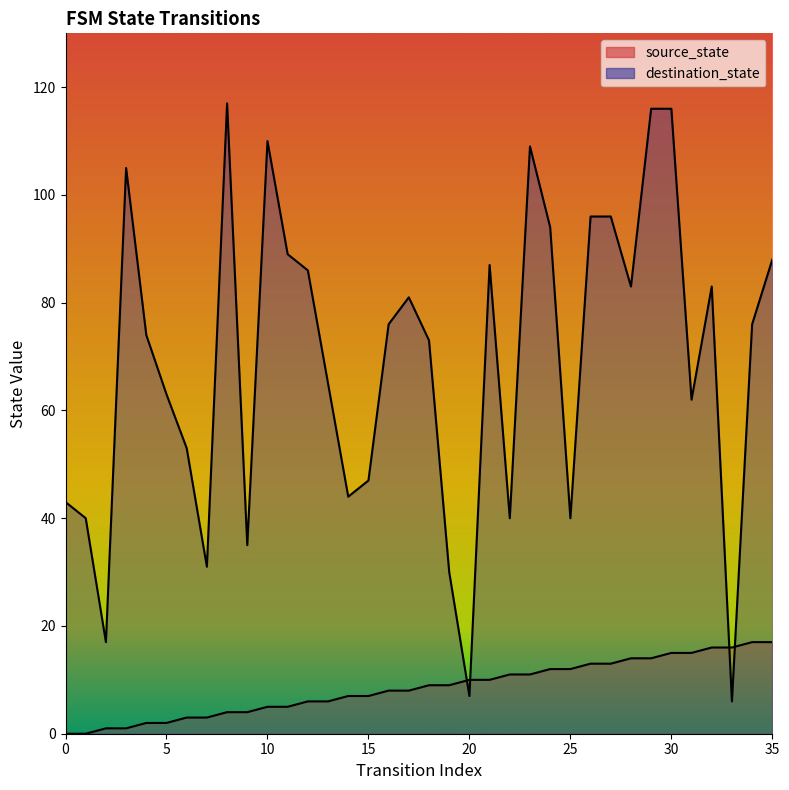

What is the difference between the second highest and minimum values in the destination_state series?

110